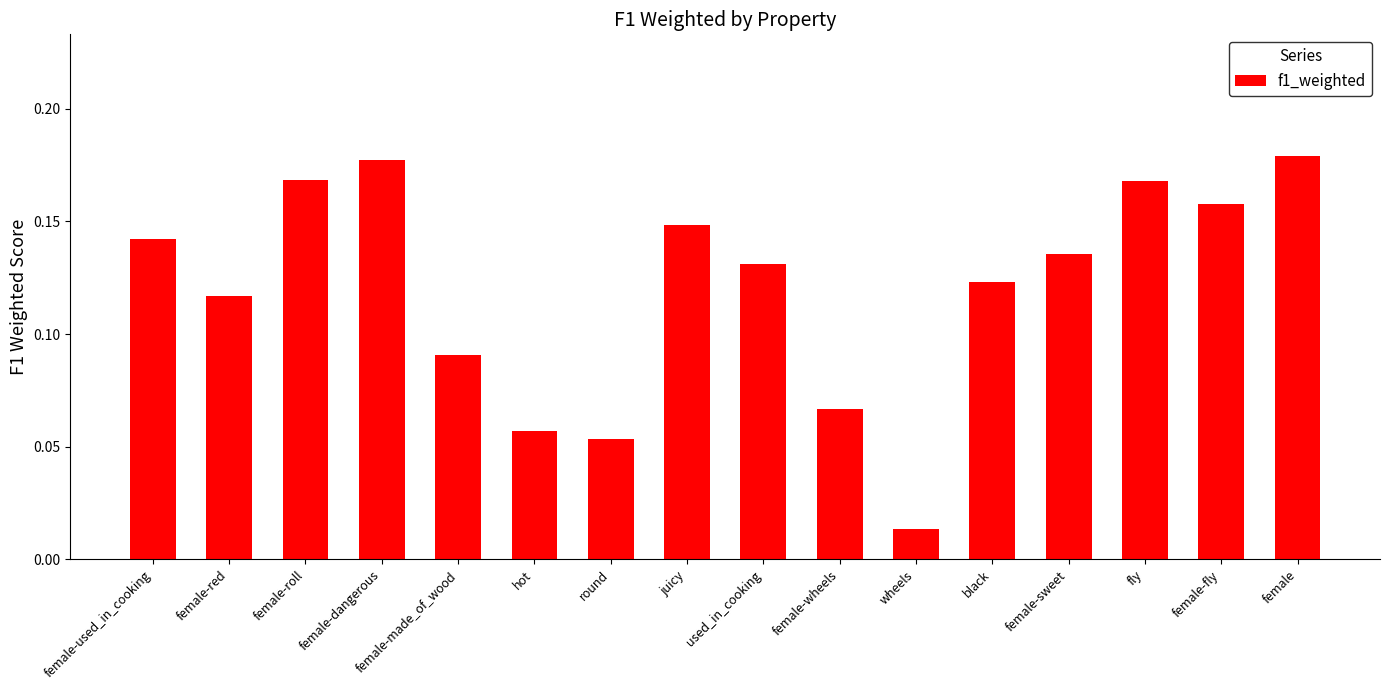

How many bars are there in total?

16